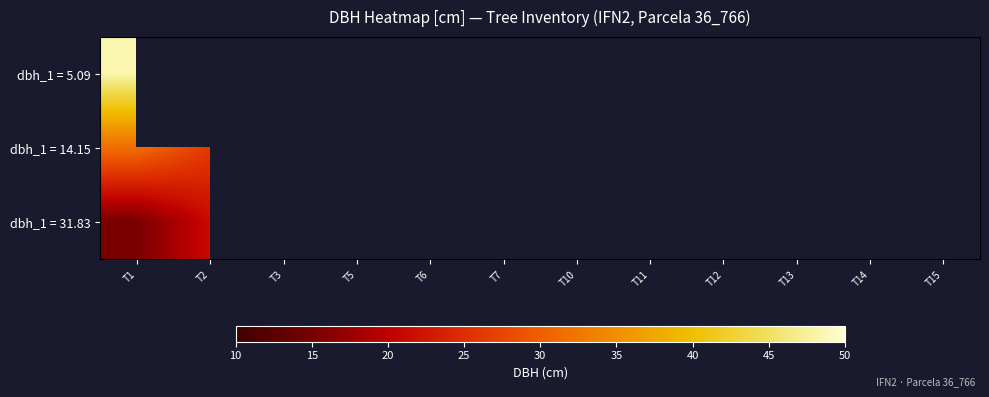

At which category is the sum across all series the highest?

T1